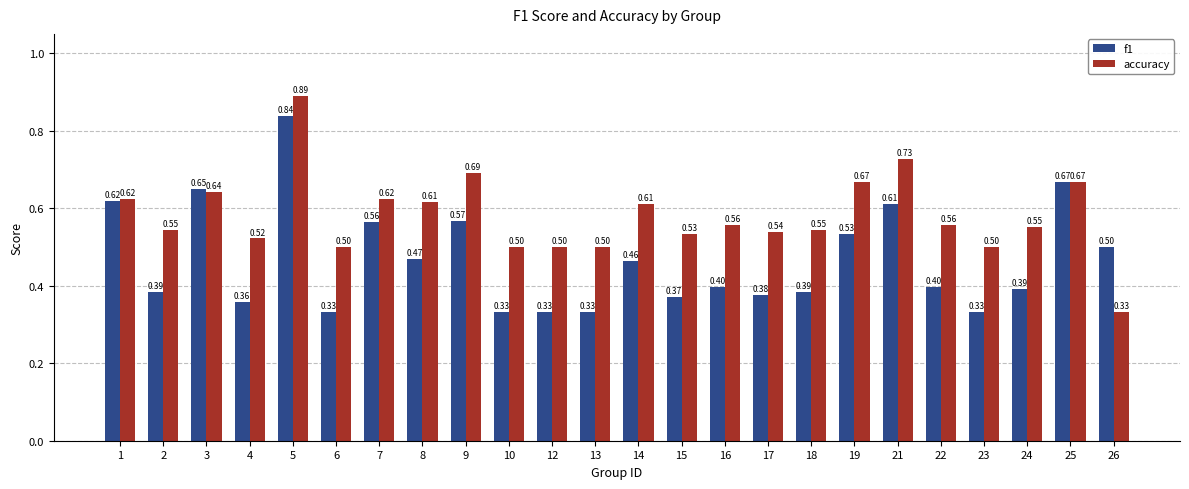

Is the value of f1 at 7 greater than the value of accuracy at 18?

Yes